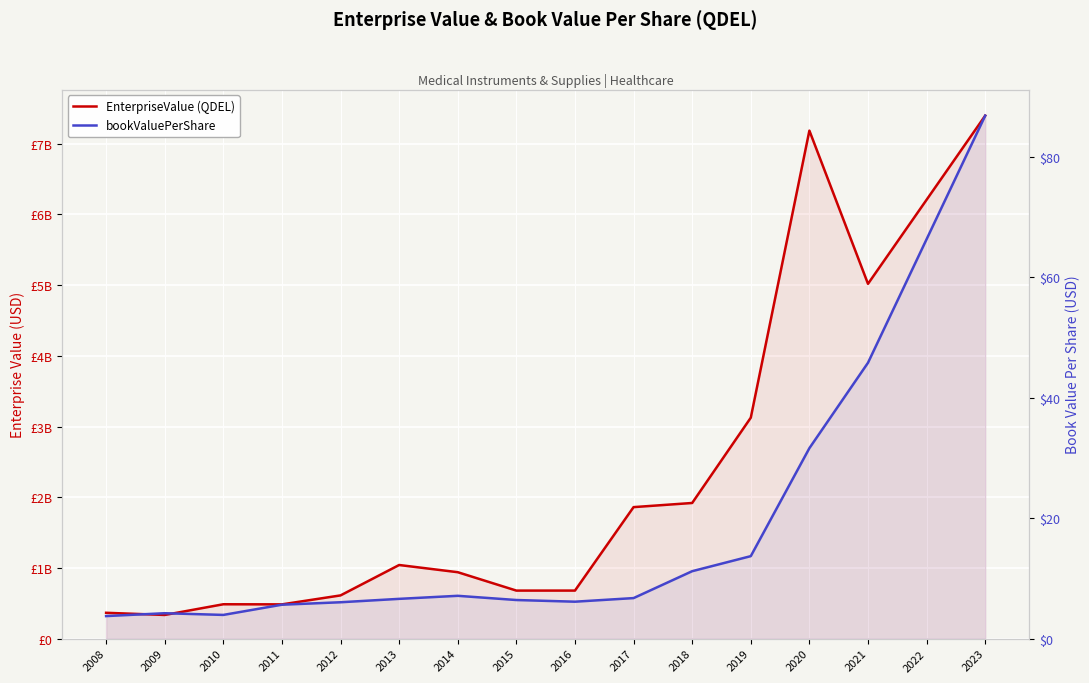

At 2014, list the series in order from smallest to largest.

bookValuePerShare, EnterpriseValue (QDEL)